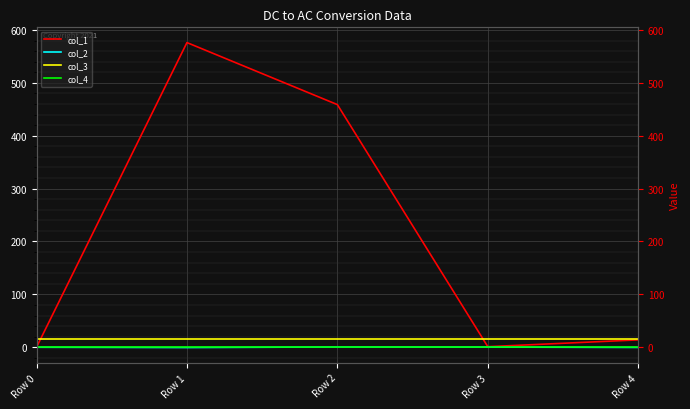

The col_2 series shows 0.5 at Row 3. True or false?

False